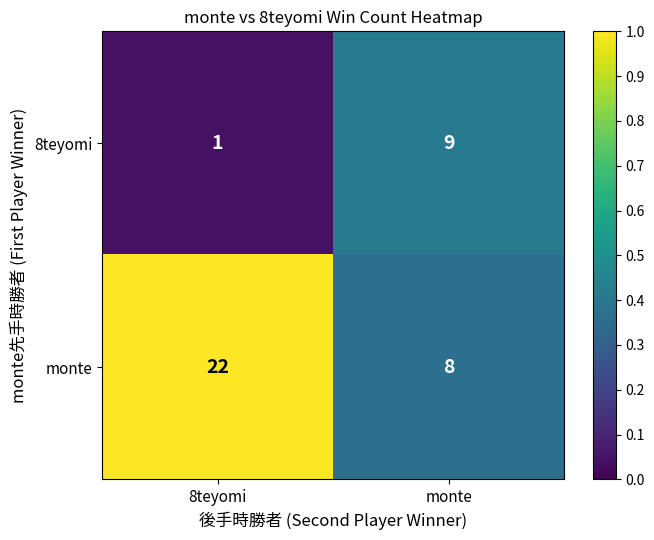

The value of 8teyomi at monte is 9. True or false?

True